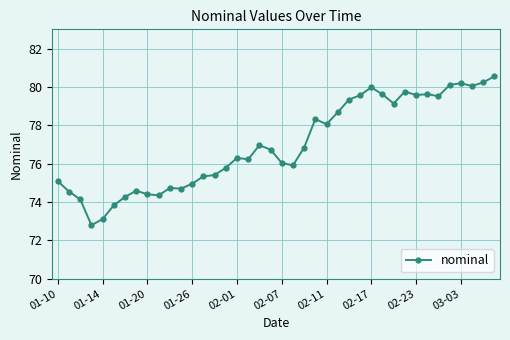

What is the sum of all values?

3079.2